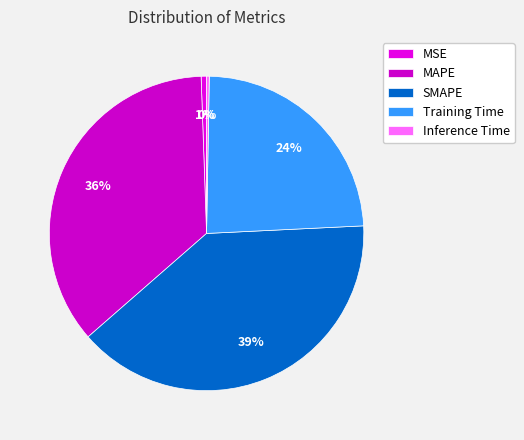

Which slice is the largest?

SMAPE